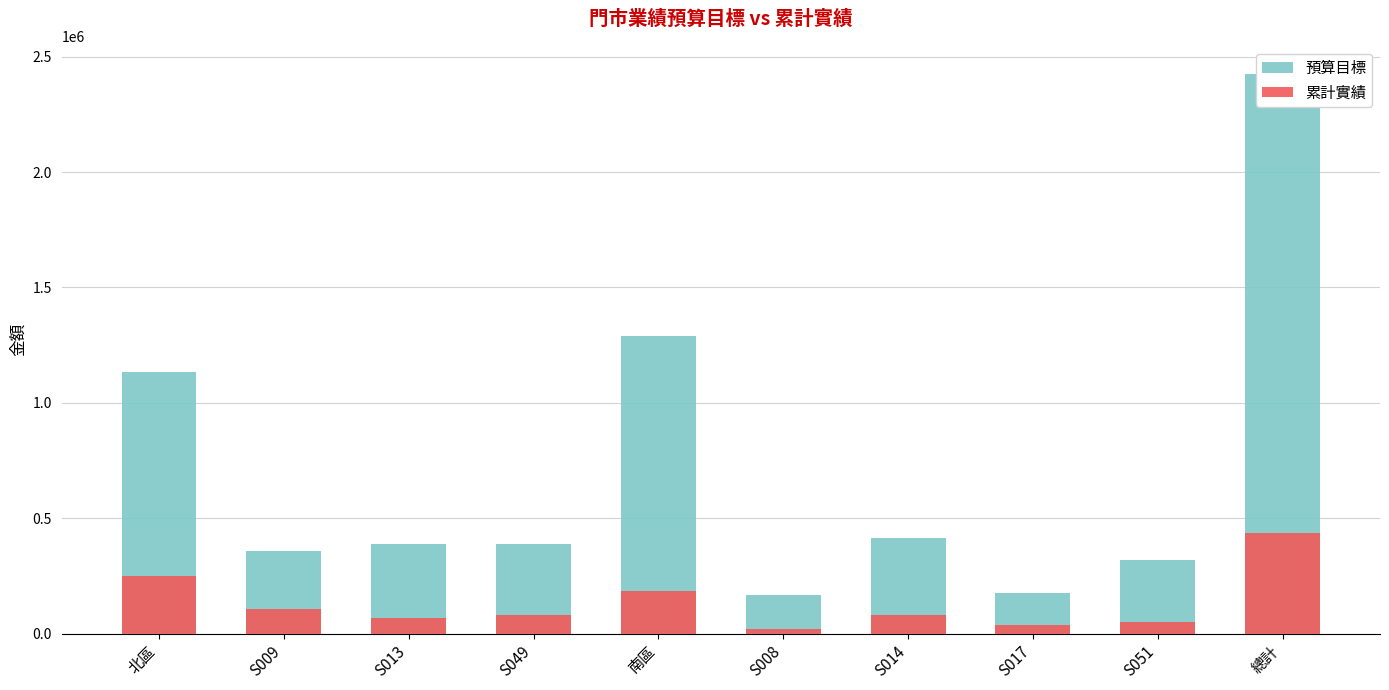

List the labels in order of 累計實績 value, smallest first.

S008, S017, S051, S013, S014, S049, S009, 南區, 北區, 總計